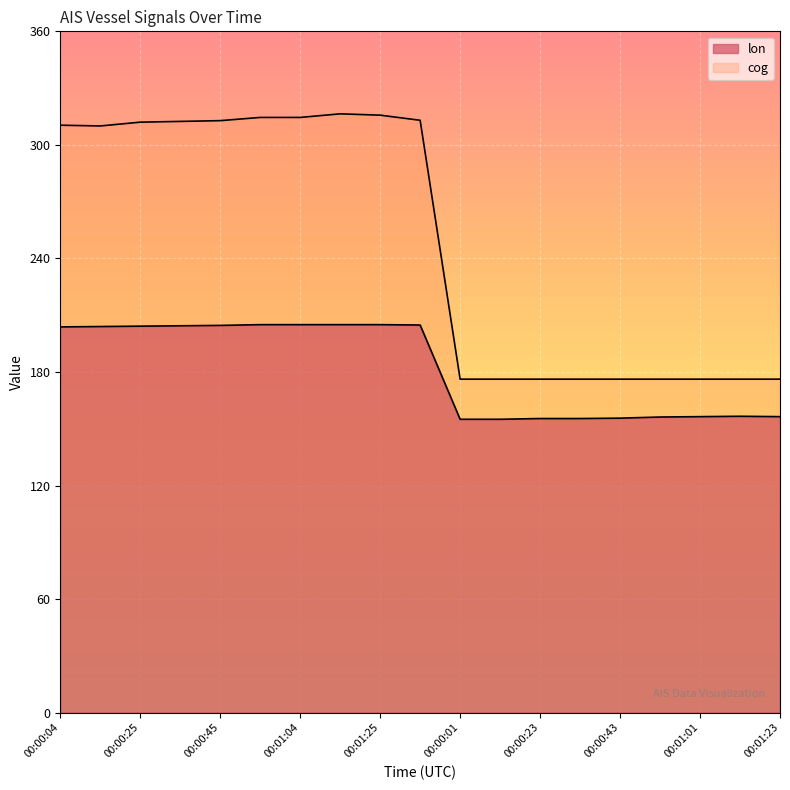

What is the value of the cog point at the 13th from the left?

176.2